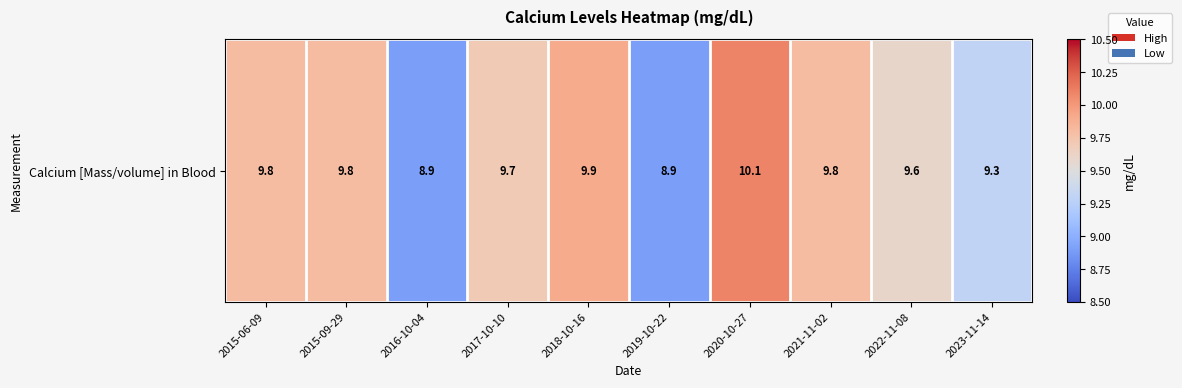

What is the sum of the values at 2021-11-02 and 2016-10-04?

18.7